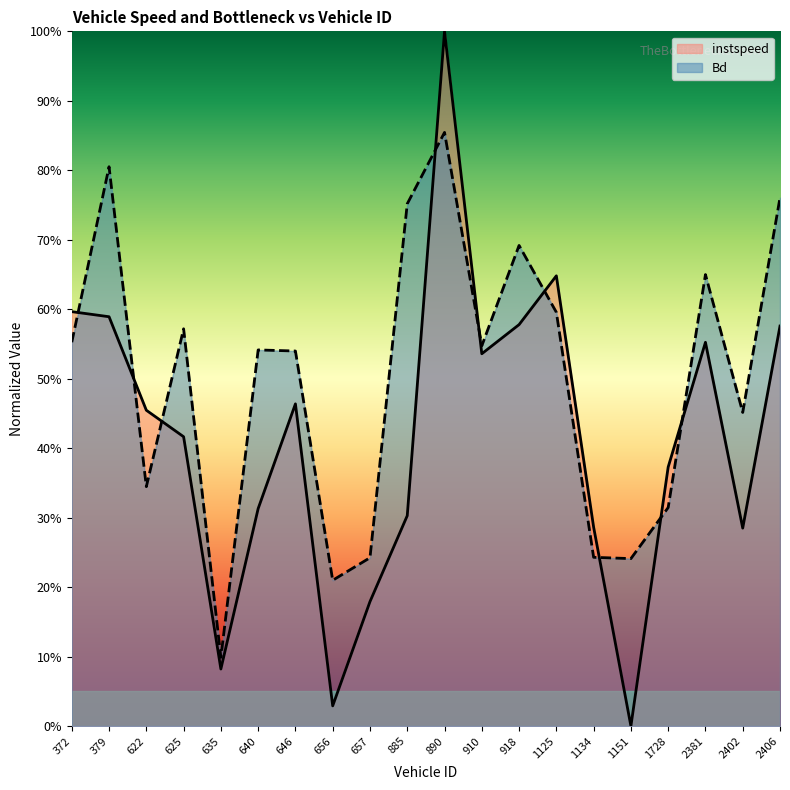

Reading right to left, list all the values displayed in this chart.

instspeed: 0.6	0.3	0.6	0.4	0.0	0.3	0.6	0.6	0.5	1.0	0.3	0.2	0.0	0.5	0.3	0.1	0.4	0.5	0.6	0.6
Bd: 0.8	0.5	0.6	0.3	0.2	0.2	0.6	0.7	0.5	0.9	0.8	0.2	0.2	0.5	0.5	0.1	0.6	0.3	0.8	0.6